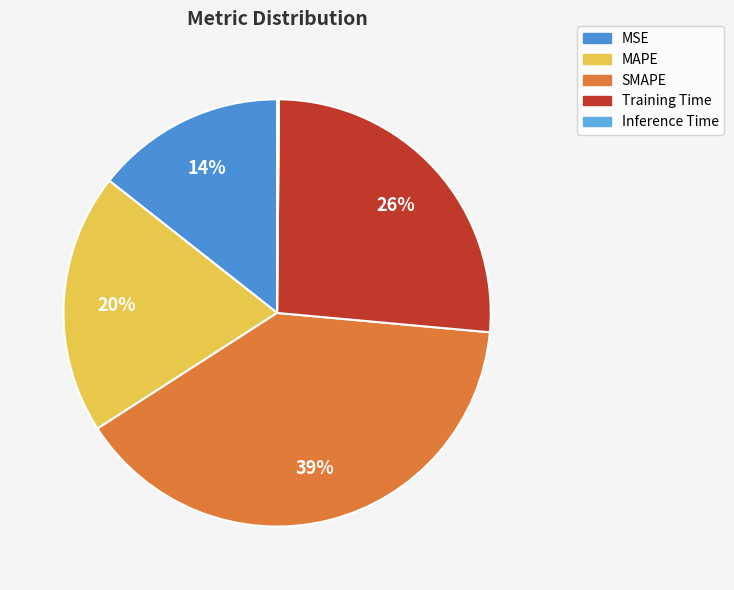

Which category has the biggest portion of the pie?

SMAPE